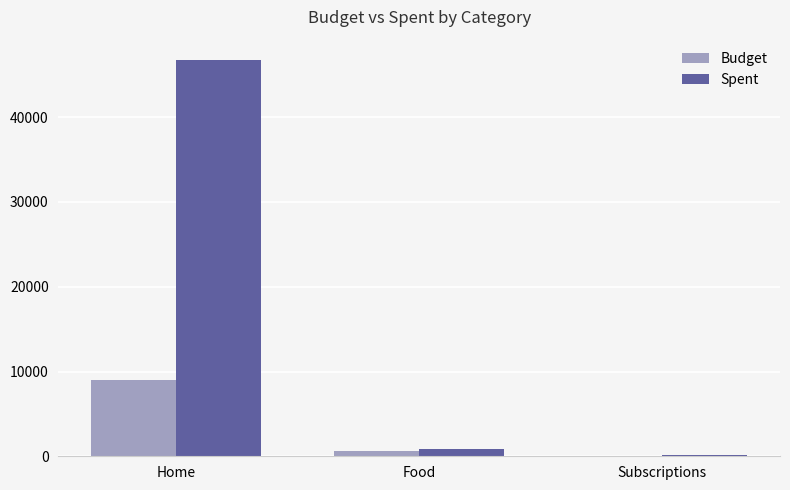

Reading left to right, extract all data points from this chart.

Budget: Home=9000	Food=600	Subscriptions=0
Spent: Home=46806	Food=878	Subscriptions=127